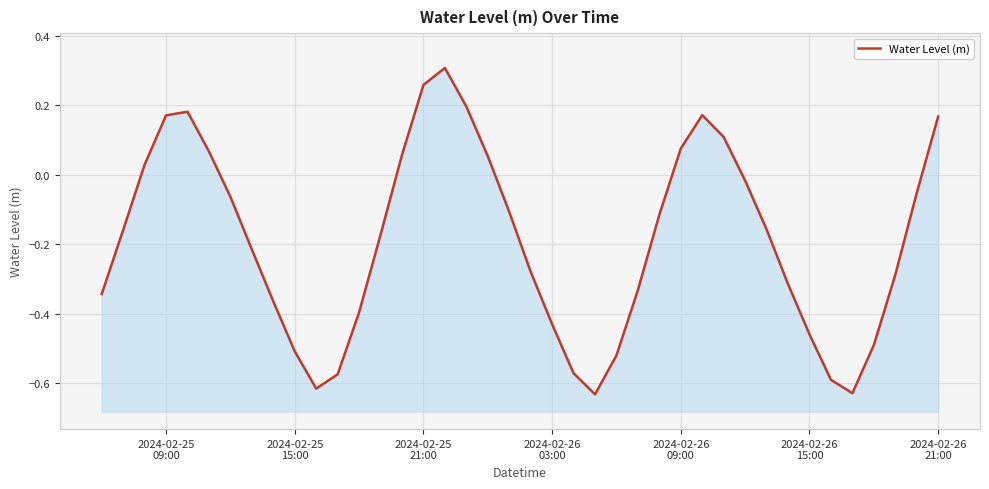

What is the greatest value displayed?

0.3